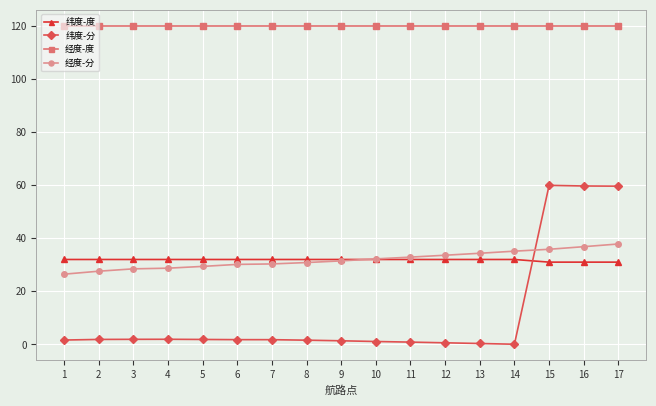

What is the maximum value for 纬度-分?

59.9